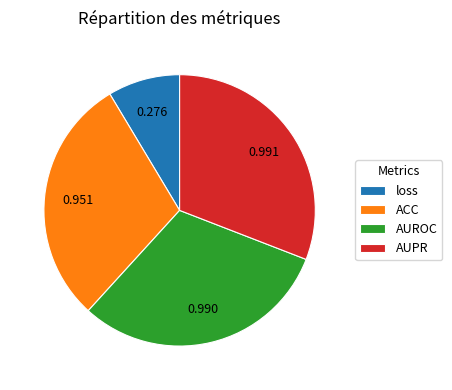

Which slice is the smallest?

loss